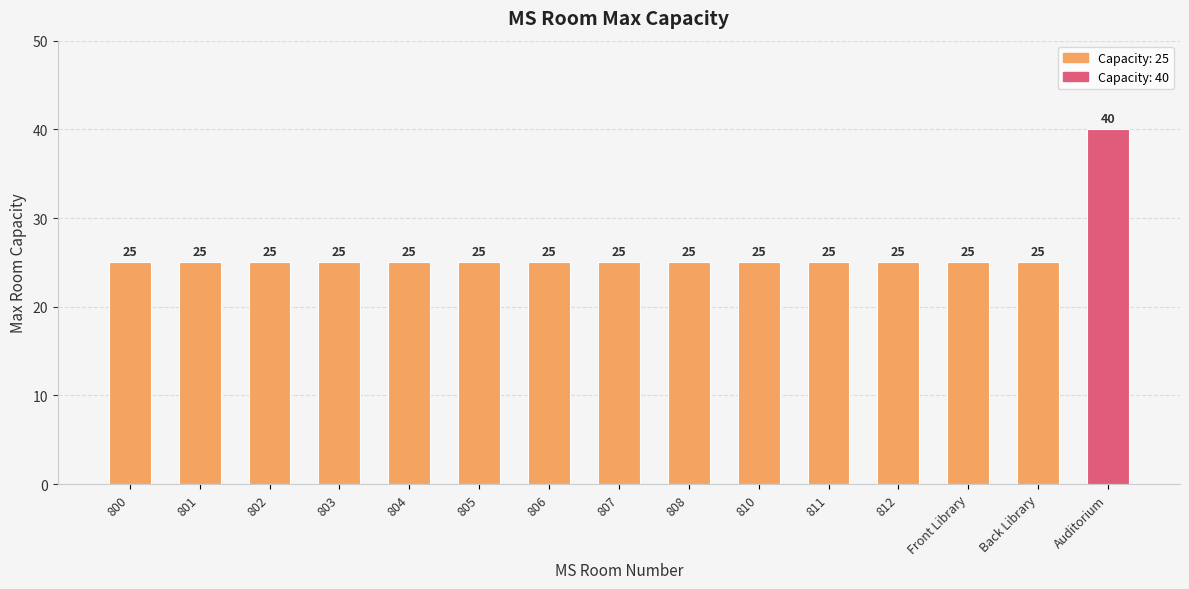

Are the bars horizontal?

No